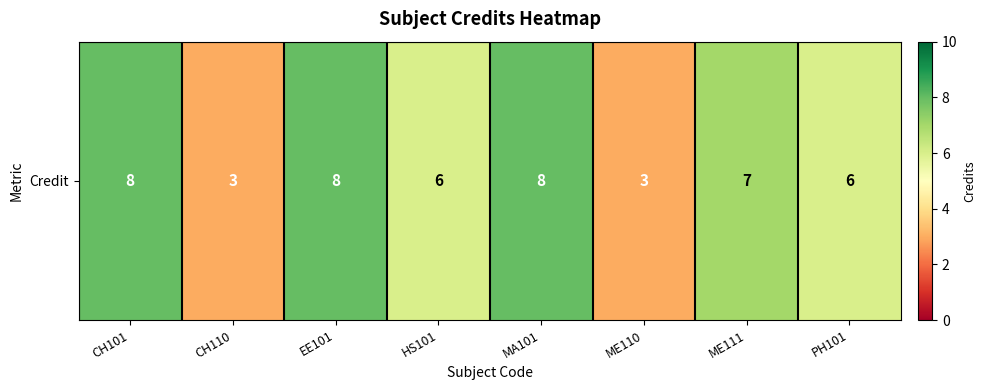

Which category has the highest value across all series?

CH101